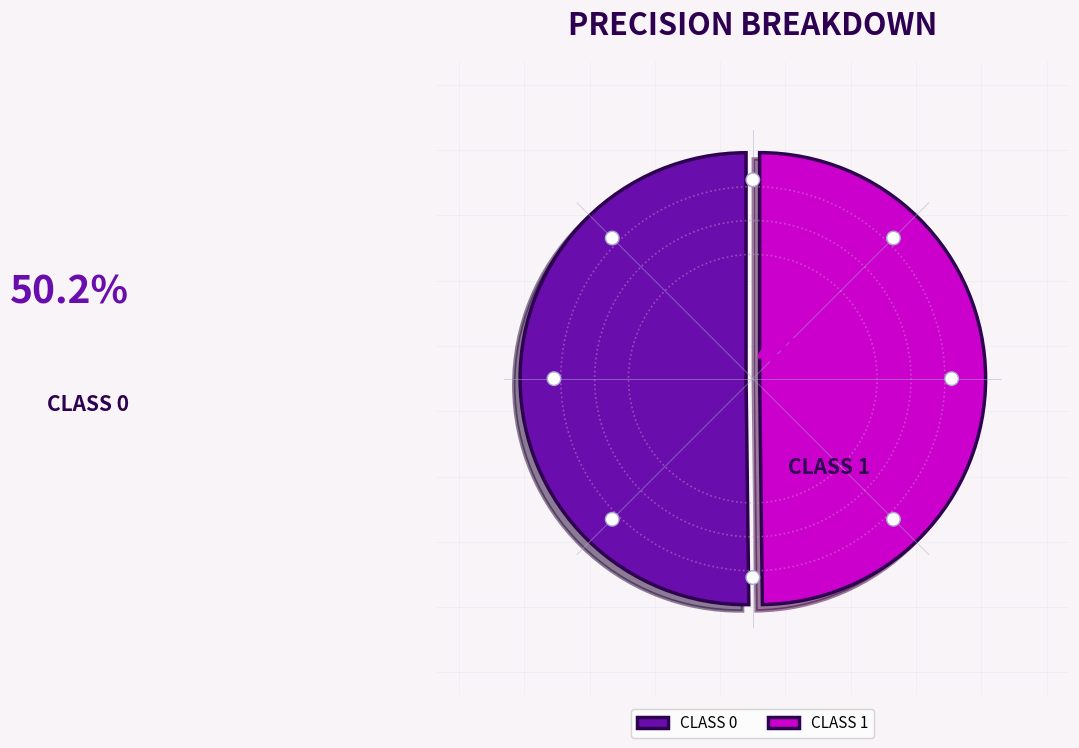

What is the total percentage of 0 and 1?

100.0%